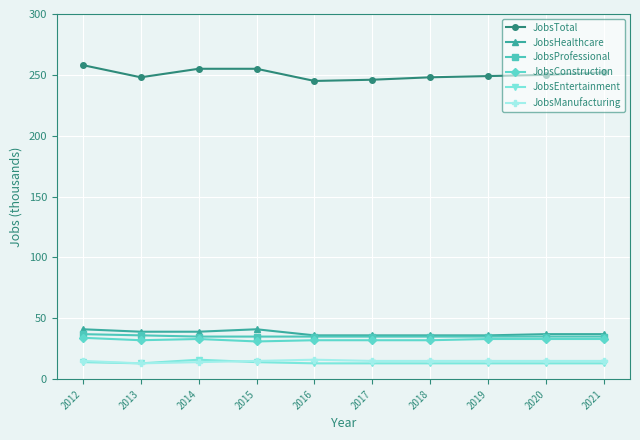

At which category does JobsTotal reach its first local valley?

2013